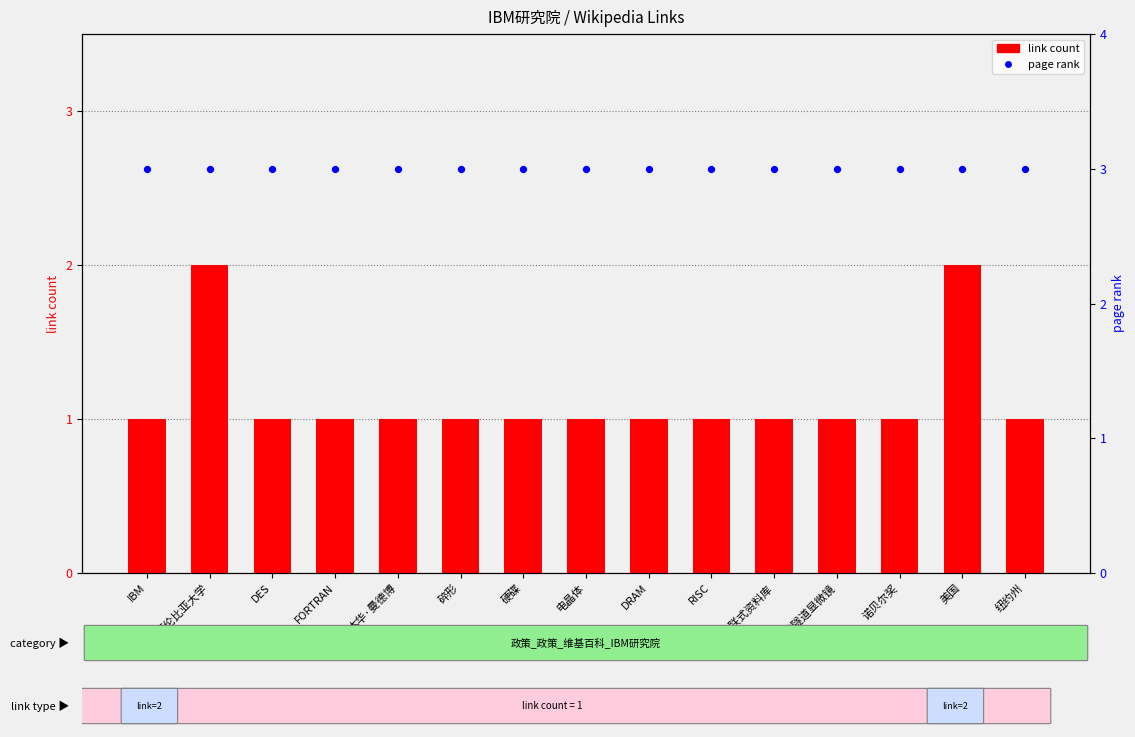

What are all the series names shown in the legend?

link count, page rank